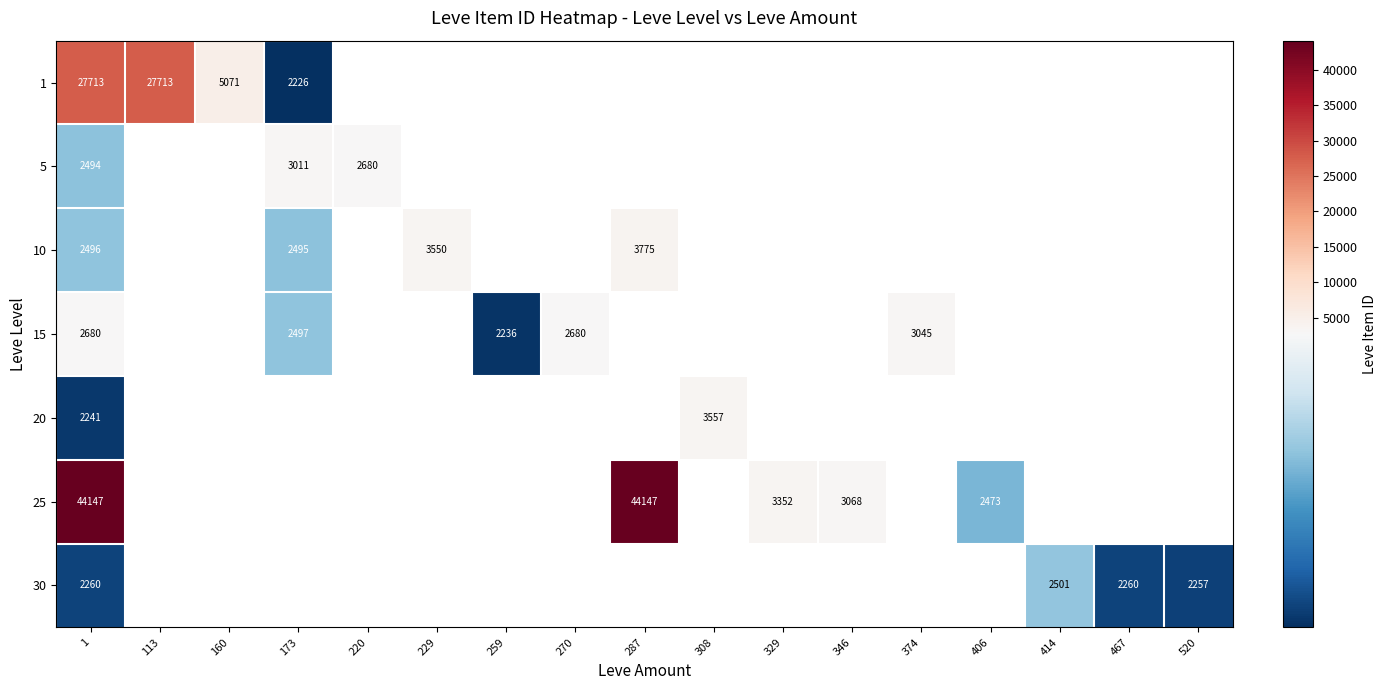

What is the sum of the 30 values at 520 and 414?

4758.0